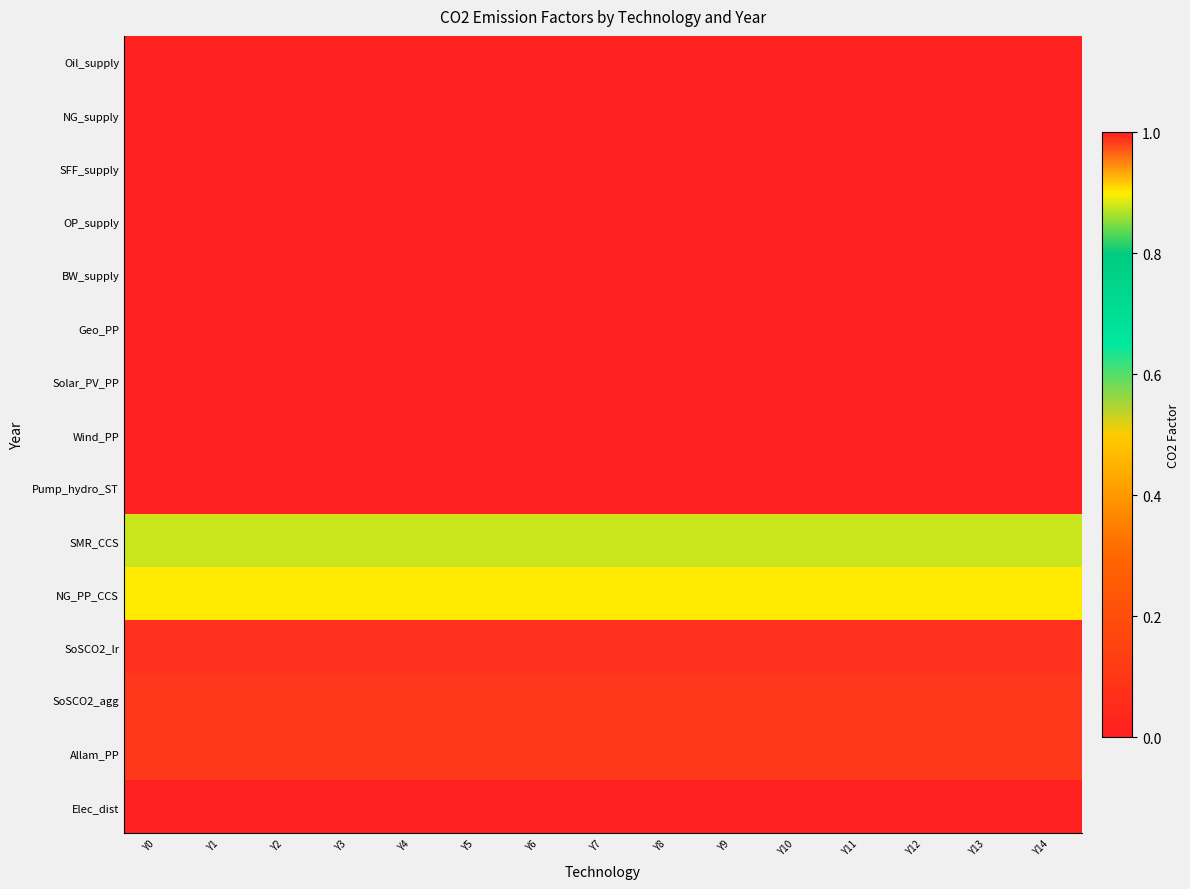

Reading left to right, transcribe all the data shown in this chart.

Oil_supply: Y0=0.0	Y1=0.0	Y2=0.0	Y3=0.0	Y4=0.0	Y5=0.0	Y6=0.0	Y7=0.0	Y8=0.0	Y9=0.0	Y10=0.0	Y11=0.0	Y12=0.0	Y13=0.0	Y14=0.0
NG_supply: Y0=0.0	Y1=0.0	Y2=0.0	Y3=0.0	Y4=0.0	Y5=0.0	Y6=0.0	Y7=0.0	Y8=0.0	Y9=0.0	Y10=0.0	Y11=0.0	Y12=0.0	Y13=0.0	Y14=0.0
SFF_supply: Y0=0.0	Y1=0.0	Y2=0.0	Y3=0.0	Y4=0.0	Y5=0.0	Y6=0.0	Y7=0.0	Y8=0.0	Y9=0.0	Y10=0.0	Y11=0.0	Y12=0.0	Y13=0.0	Y14=0.0
OP_supply: Y0=0.0	Y1=0.0	Y2=0.0	Y3=0.0	Y4=0.0	Y5=0.0	Y6=0.0	Y7=0.0	Y8=0.0	Y9=0.0	Y10=0.0	Y11=0.0	Y12=0.0	Y13=0.0	Y14=0.0
BW_supply: Y0=0.0	Y1=0.0	Y2=0.0	Y3=0.0	Y4=0.0	Y5=0.0	Y6=0.0	Y7=0.0	Y8=0.0	Y9=0.0	Y10=0.0	Y11=0.0	Y12=0.0	Y13=0.0	Y14=0.0
Geo_PP: Y0=0.0	Y1=0.0	Y2=0.0	Y3=0.0	Y4=0.0	Y5=0.0	Y6=0.0	Y7=0.0	Y8=0.0	Y9=0.0	Y10=0.0	Y11=0.0	Y12=0.0	Y13=0.0	Y14=0.0
Solar_PV_PP: Y0=0.0	Y1=0.0	Y2=0.0	Y3=0.0	Y4=0.0	Y5=0.0	Y6=0.0	Y7=0.0	Y8=0.0	Y9=0.0	Y10=0.0	Y11=0.0	Y12=0.0	Y13=0.0	Y14=0.0
Wind_PP: Y0=0.0	Y1=0.0	Y2=0.0	Y3=0.0	Y4=0.0	Y5=0.0	Y6=0.0	Y7=0.0	Y8=0.0	Y9=0.0	Y10=0.0	Y11=0.0	Y12=0.0	Y13=0.0	Y14=0.0
Pump_hydro_ST: Y0=0.0	Y1=0.0	Y2=0.0	Y3=0.0	Y4=0.0	Y5=0.0	Y6=0.0	Y7=0.0	Y8=0.0	Y9=0.0	Y10=0.0	Y11=0.0	Y12=0.0	Y13=0.0	Y14=0.0
SMR_CCS: Y0=0.9	Y1=0.9	Y2=0.9	Y3=0.9	Y4=0.9	Y5=0.9	Y6=0.9	Y7=0.9	Y8=0.9	Y9=0.9	Y10=0.9	Y11=0.9	Y12=0.9	Y13=0.9	Y14=0.9
NG_PP_CCS: Y0=0.9	Y1=0.9	Y2=0.9	Y3=0.9	Y4=0.9	Y5=0.9	Y6=0.9	Y7=0.9	Y8=0.9	Y9=0.9	Y10=0.9	Y11=0.9	Y12=0.9	Y13=0.9	Y14=0.9
SoSCO2_lr: Y0=1.0	Y1=1.0	Y2=1.0	Y3=1.0	Y4=1.0	Y5=1.0	Y6=1.0	Y7=1.0	Y8=1.0	Y9=1.0	Y10=1.0	Y11=1.0	Y12=1.0	Y13=1.0	Y14=1.0
SoSCO2_agg: Y0=1.0	Y1=1.0	Y2=1.0	Y3=1.0	Y4=1.0	Y5=1.0	Y6=1.0	Y7=1.0	Y8=1.0	Y9=1.0	Y10=1.0	Y11=1.0	Y12=1.0	Y13=1.0	Y14=1.0
Allam_PP: Y0=1.0	Y1=1.0	Y2=1.0	Y3=1.0	Y4=1.0	Y5=1.0	Y6=1.0	Y7=1.0	Y8=1.0	Y9=1.0	Y10=1.0	Y11=1.0	Y12=1.0	Y13=1.0	Y14=1.0
Elec_dist: Y0=0.0	Y1=0.0	Y2=0.0	Y3=0.0	Y4=0.0	Y5=0.0	Y6=0.0	Y7=0.0	Y8=0.0	Y9=0.0	Y10=0.0	Y11=0.0	Y12=0.0	Y13=0.0	Y14=0.0